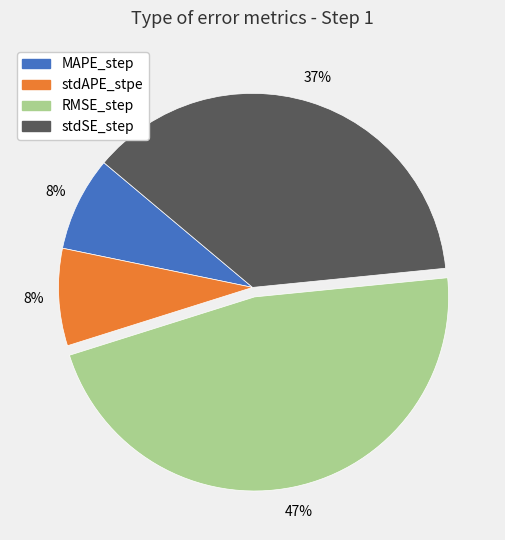

To the nearest percent, what portion does RMSE_step represent?

47%